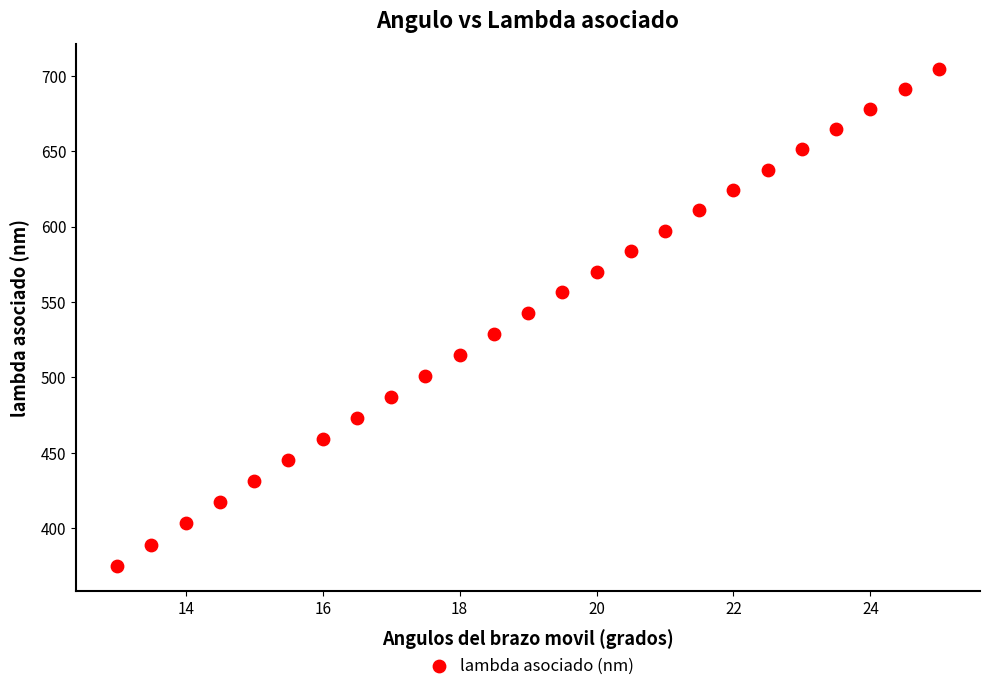

What is the range of X values (max minus min)?

12.0